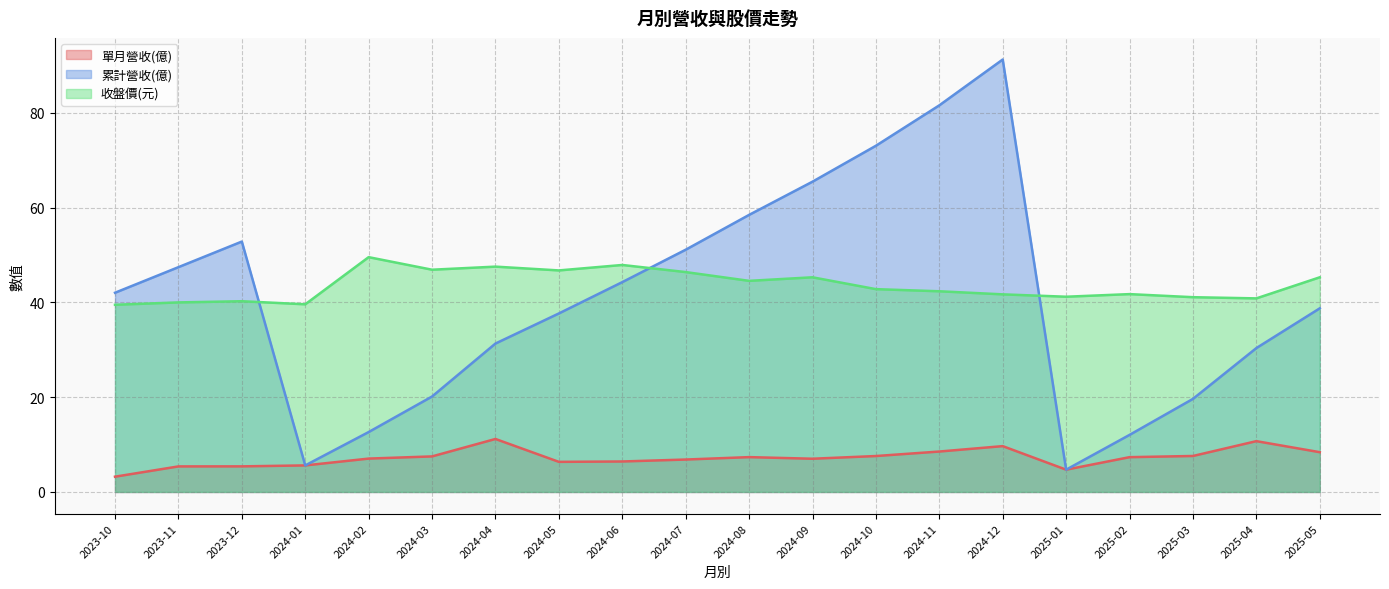

Where is 收盤價(元) nearest to the value 44?

2024-08